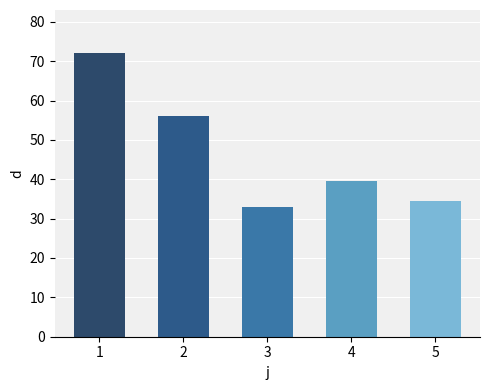

Between 3 and 1, which is larger?

1